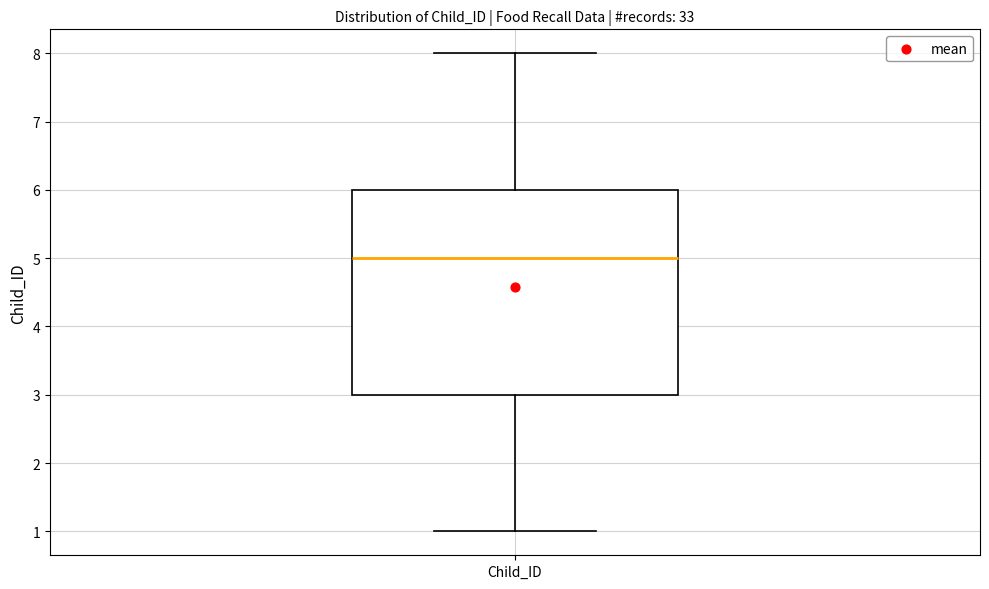

Where does the median line of the box for Child_ID sit on the y-axis? The values are not printed on the chart, so give them approximately, as read against the axis.

5